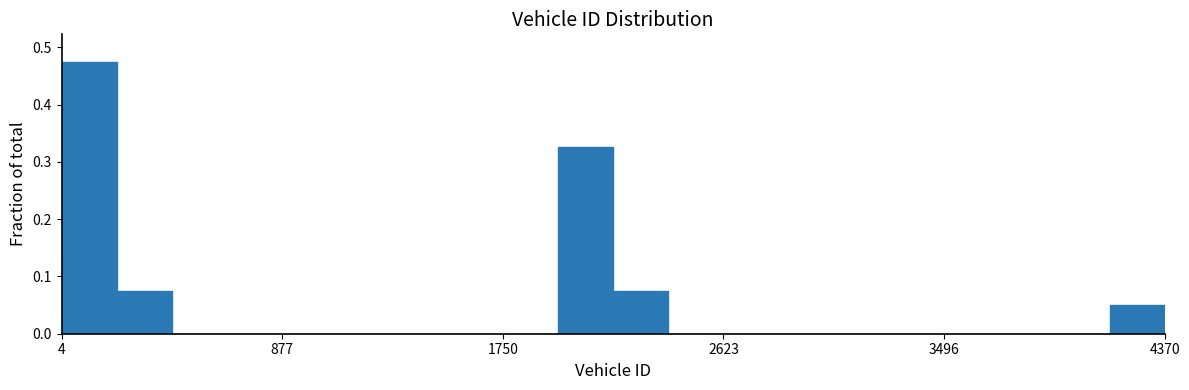

Read against the x-axis, roughly where is the centre of the tallest bar?

100